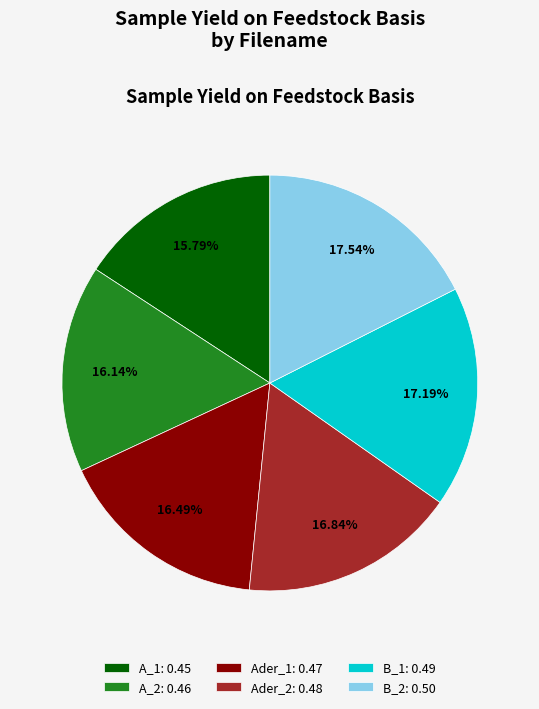

Is there any slice that represents more than half of the pie?

No